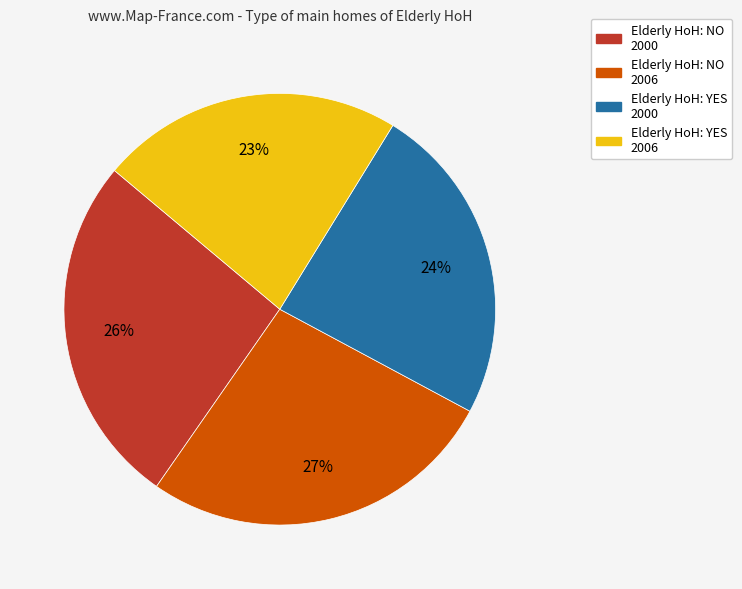

What percentage is the Elderly HoH: YES 2000 slice, to the nearest percent?

24%